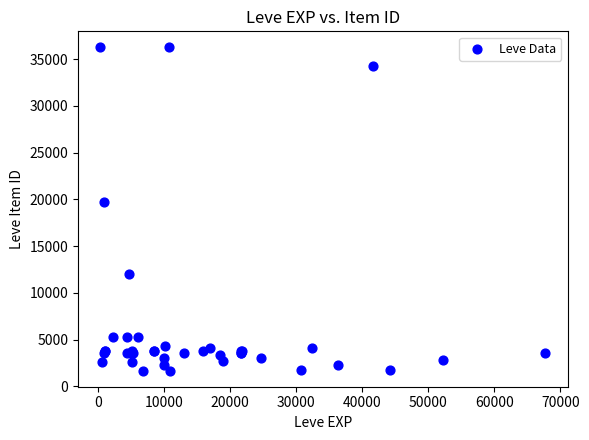

What Y value in the scatter plot is closest to 18967?

19744